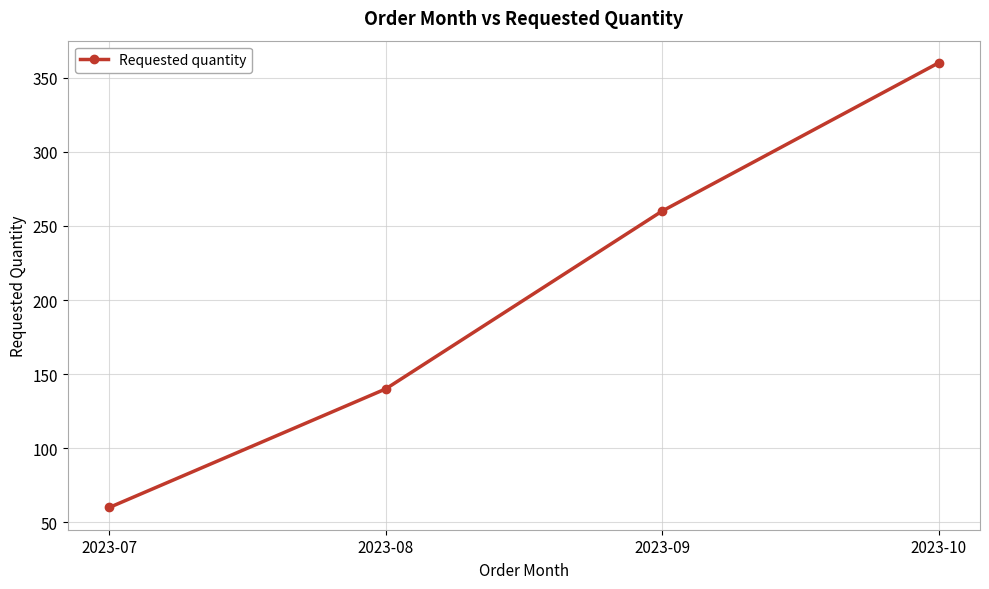

Reading left to right, extract all data points from this chart.

2023-07=60	2023-08=140	2023-09=260	2023-10=360